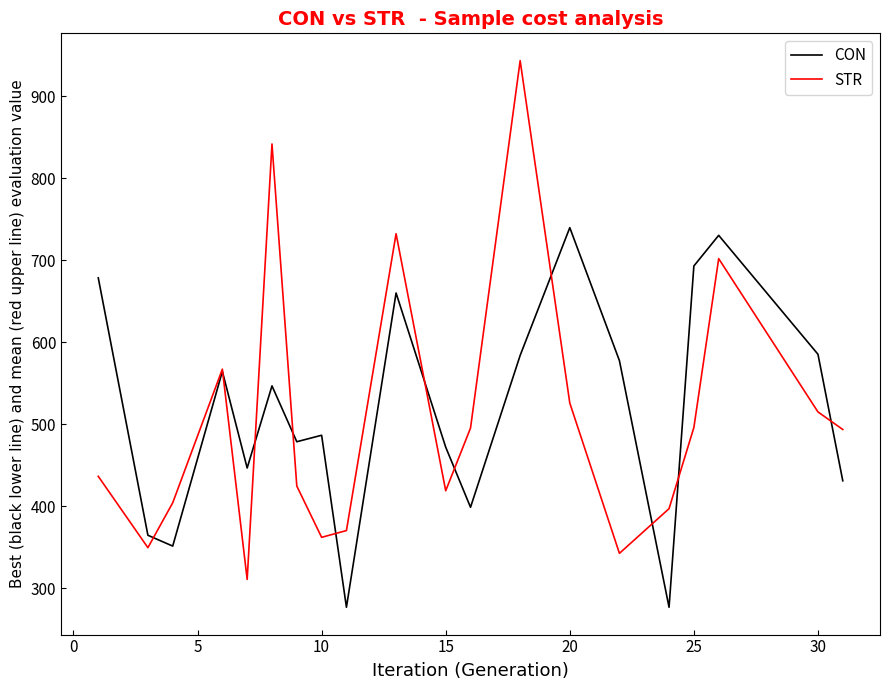

What is the difference between the maximum and minimum values in the CON series?

463.3